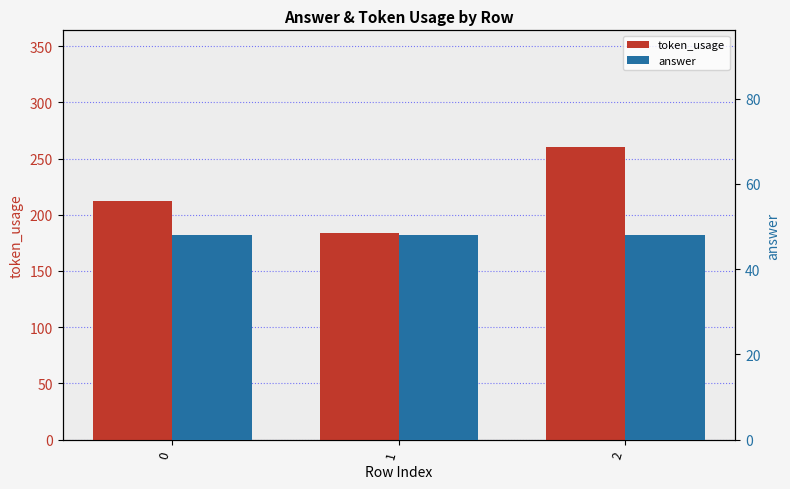

Reading left to right, extract all data points from this chart.

token_usage: 212	184	260
answer: 48	48	48